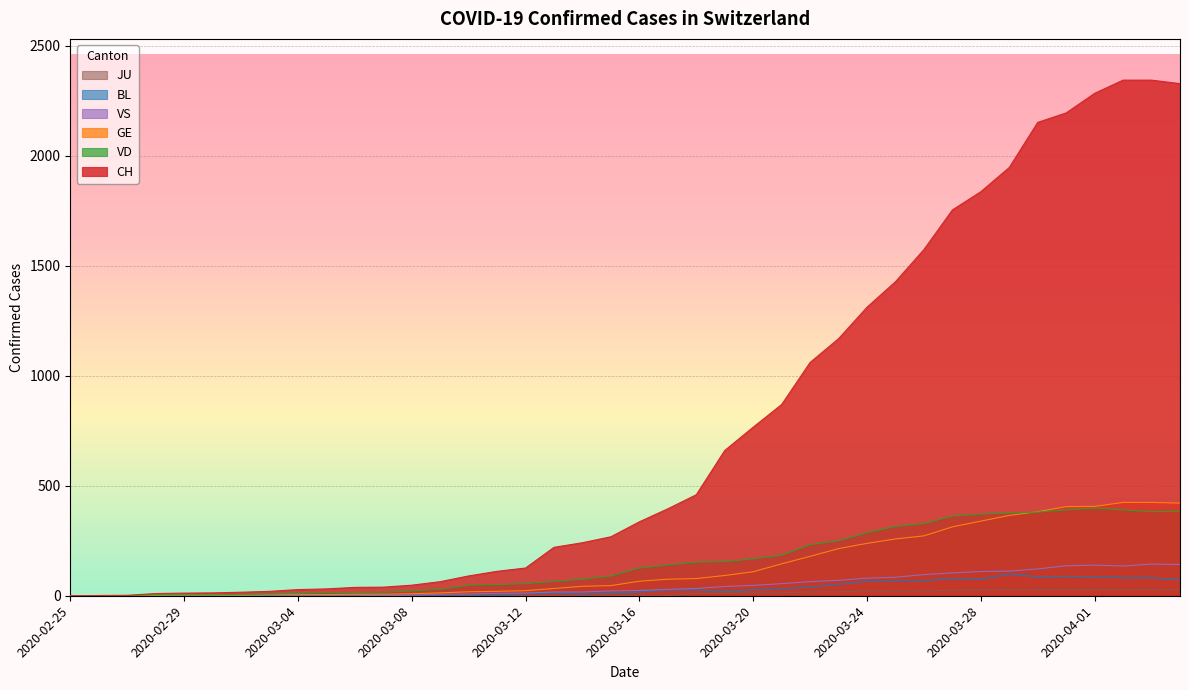

At which category is the sum across all series the highest?

2020-04-03